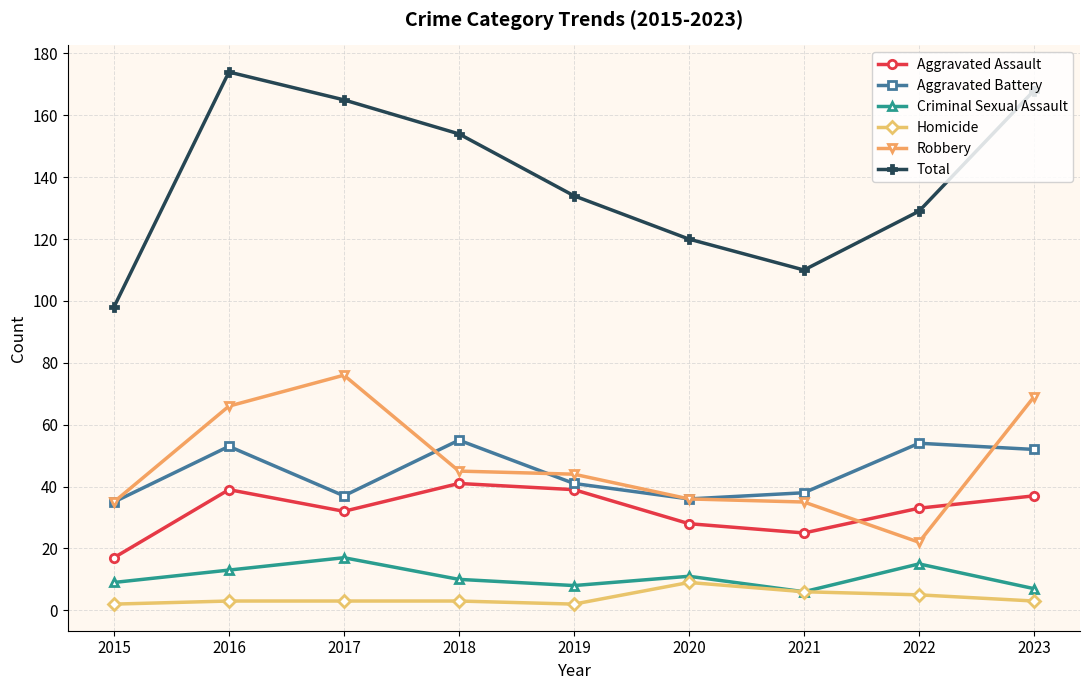

The Robbery series shows 36 at 2020. True or false?

True